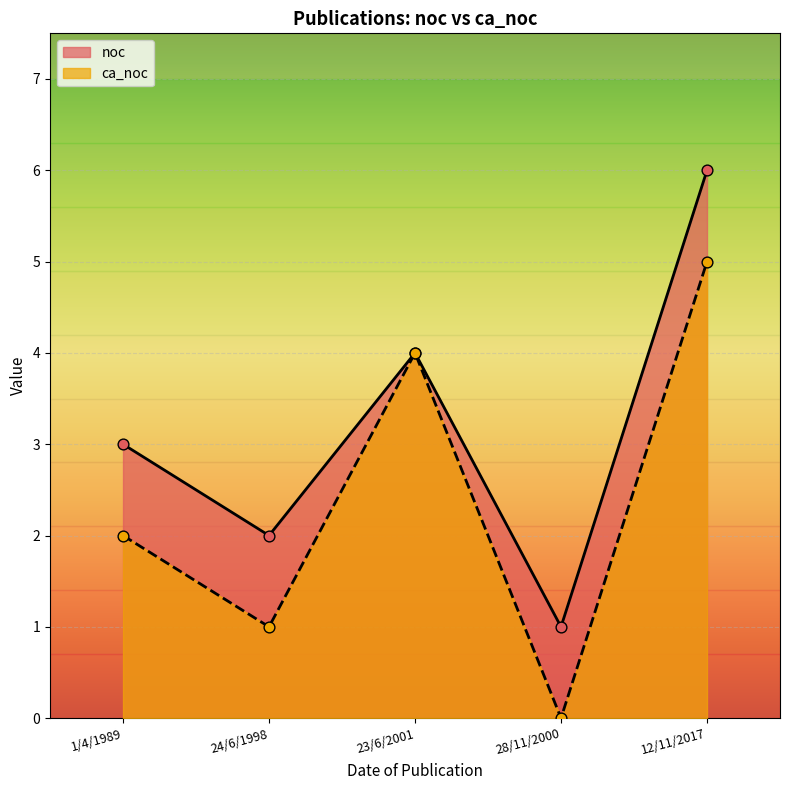

Which series has the largest total across all categories?

noc